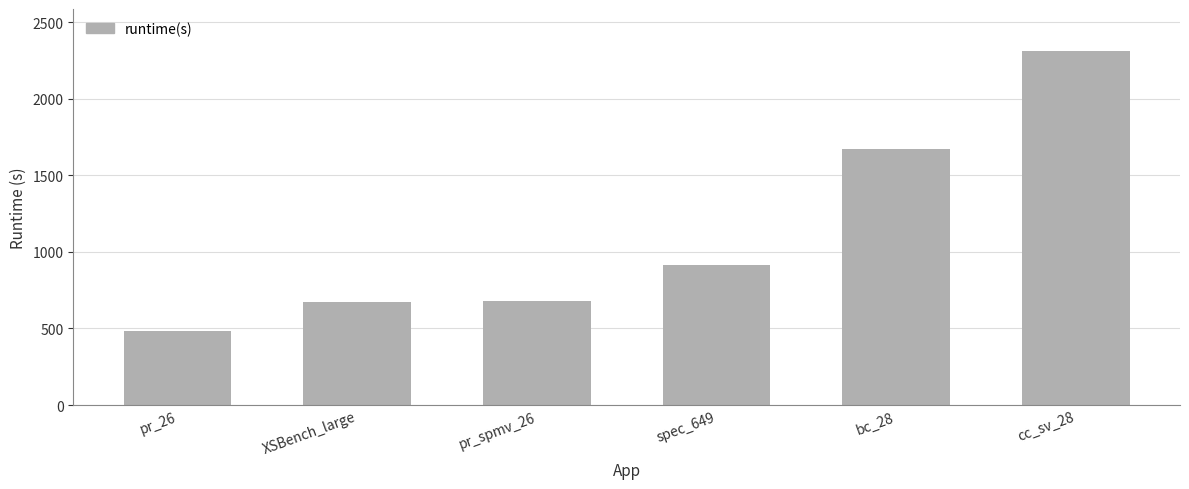

Is it true that the value at bc_28 is 1668.8?

True